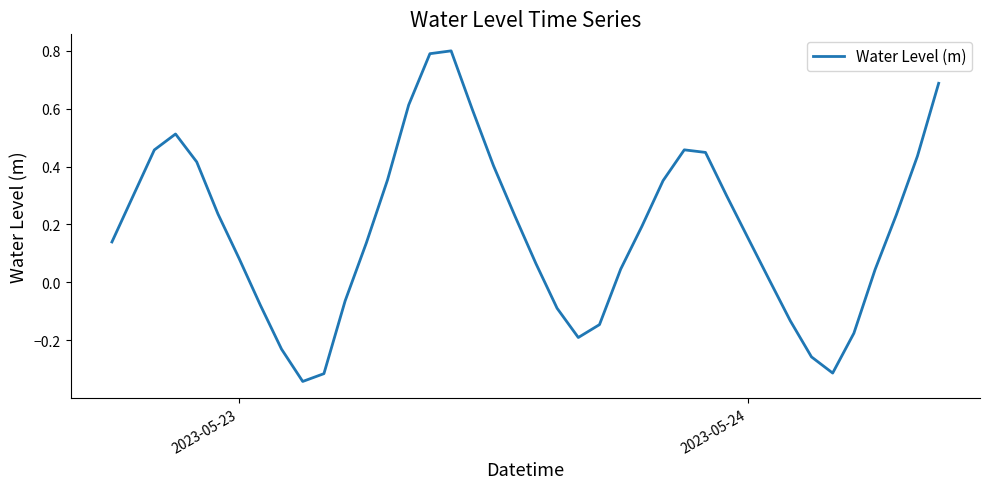

Does the chart display data point markers on the line(s)?

No